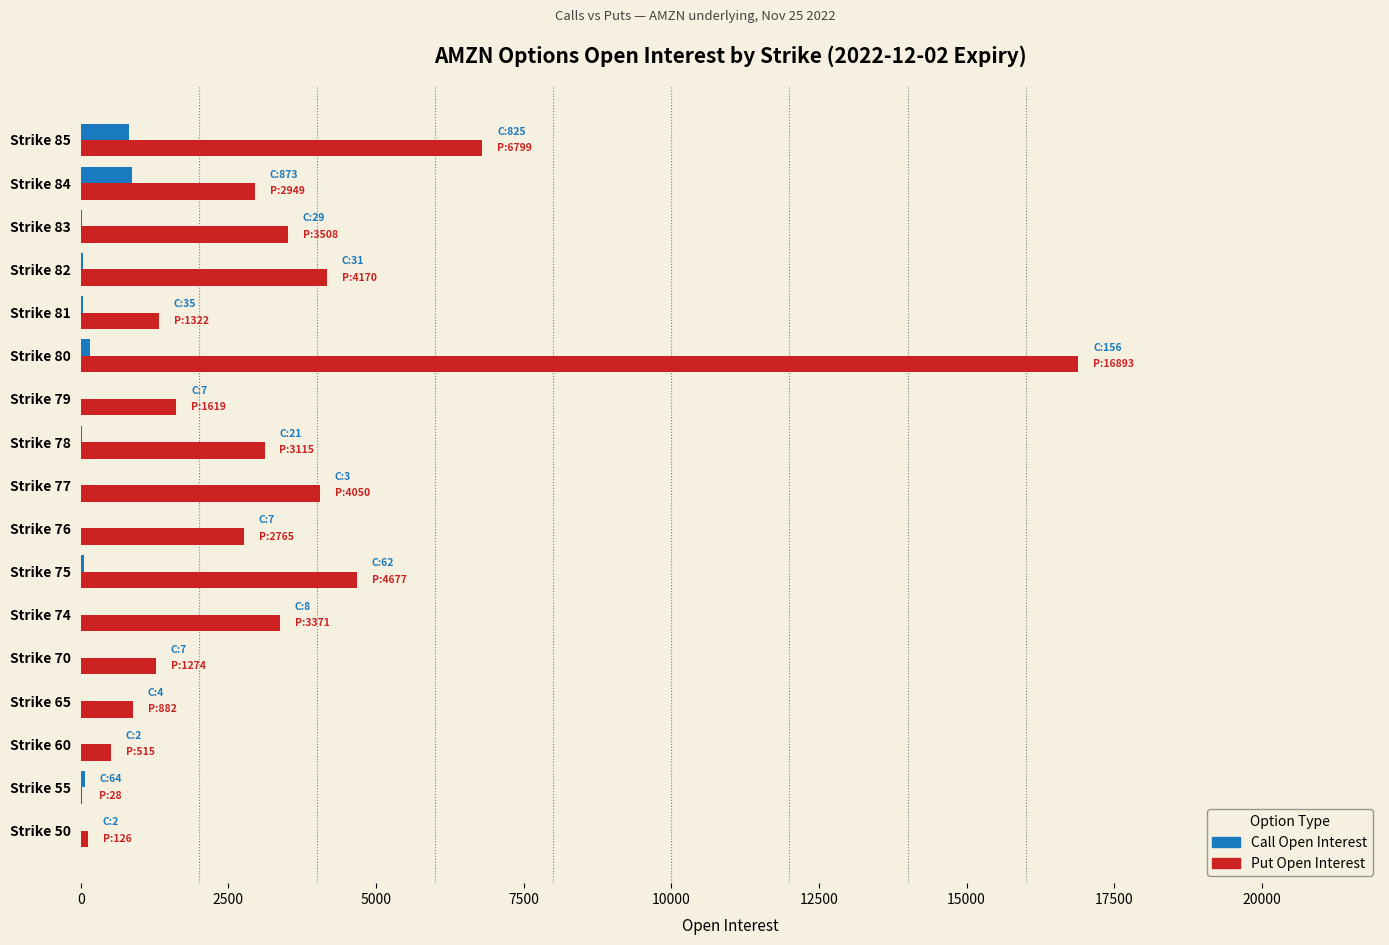

Which series has the largest total across all categories?

Put Open Interest